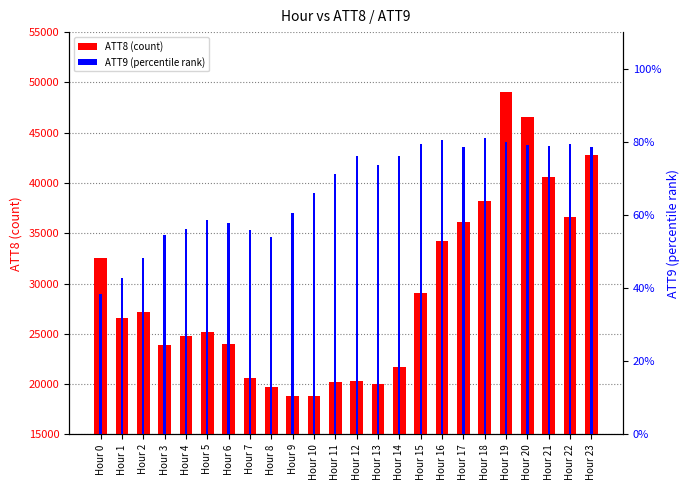

Rank the series by their average value, from highest to lowest.

ATT8 (count), ATT9 (percentile rank)